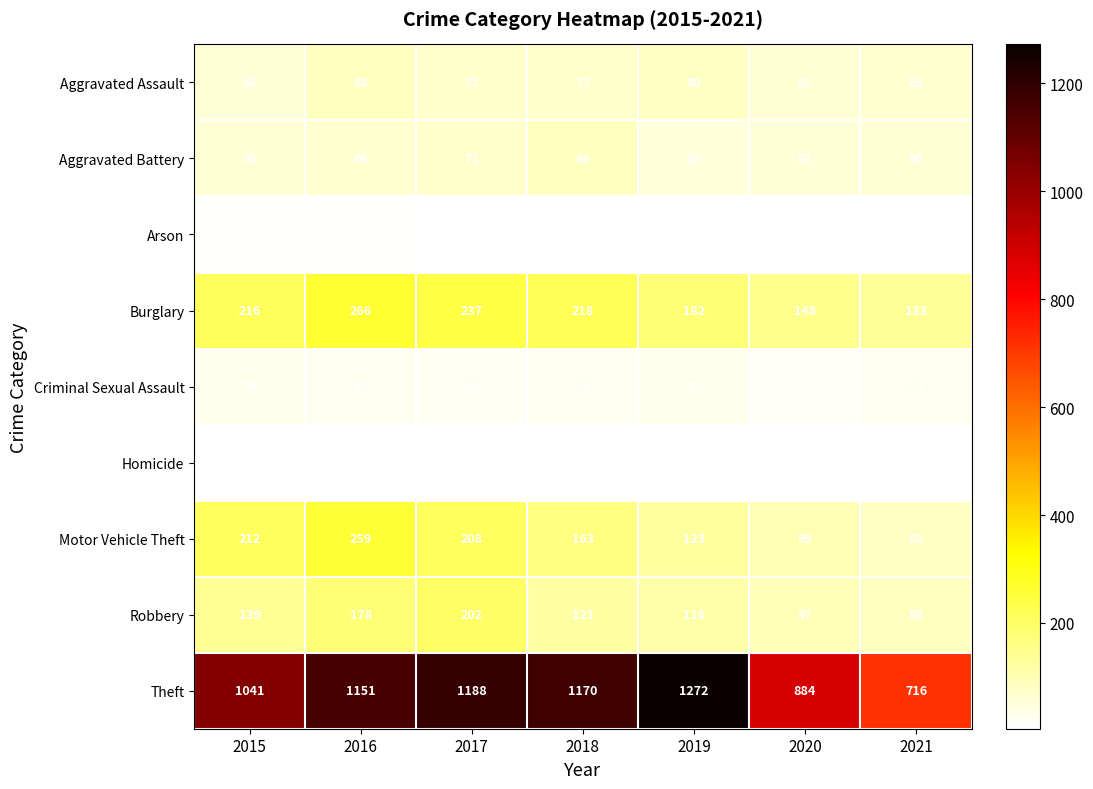

Read the Burglary value at 2016, to the nearest 10.

270